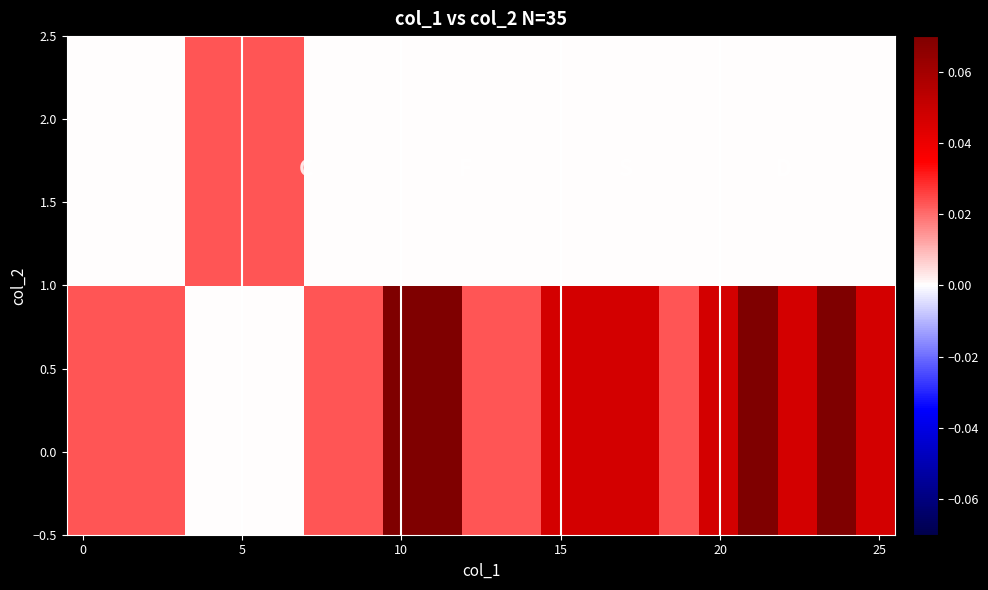

At how many categories does at least one series exceed 0?

21